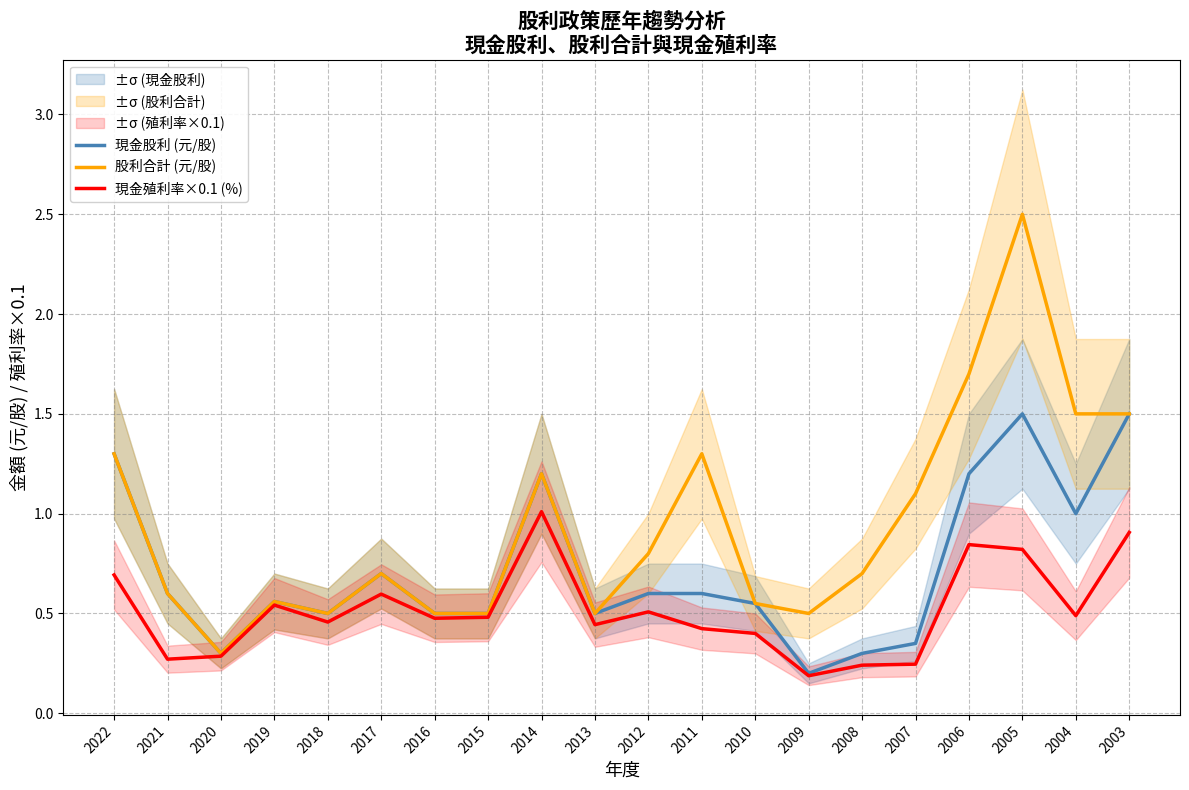

List the labels in order of 現金股利 (元/股) value, smallest first.

2009, 2020, 2008, 2007, 2018, 2016, 2015, 2013, 2010, 2019, 2021, 2012, 2011, 2017, 2004, 2014, 2006, 2022, 2005, 2003